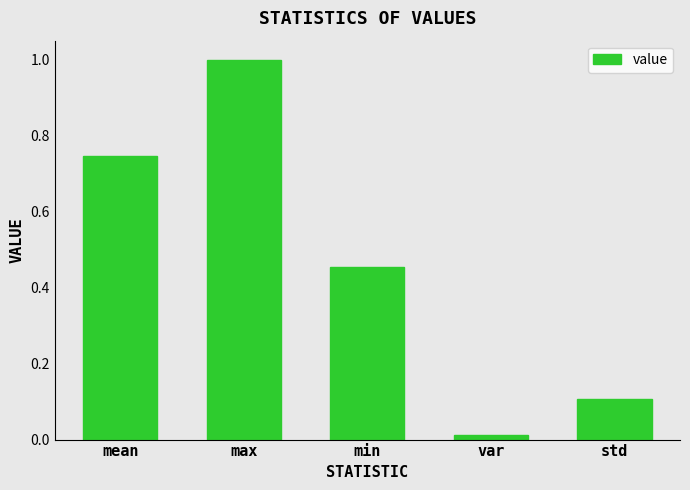

What is the difference between the maximum and minimum values?

1.0